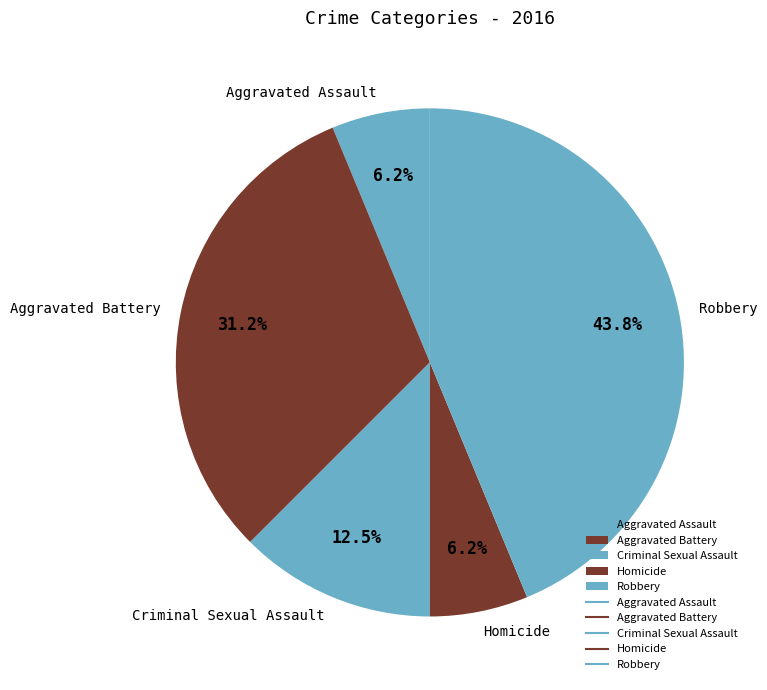

How much of the chart is everything except Criminal Sexual Assault?

87.5%